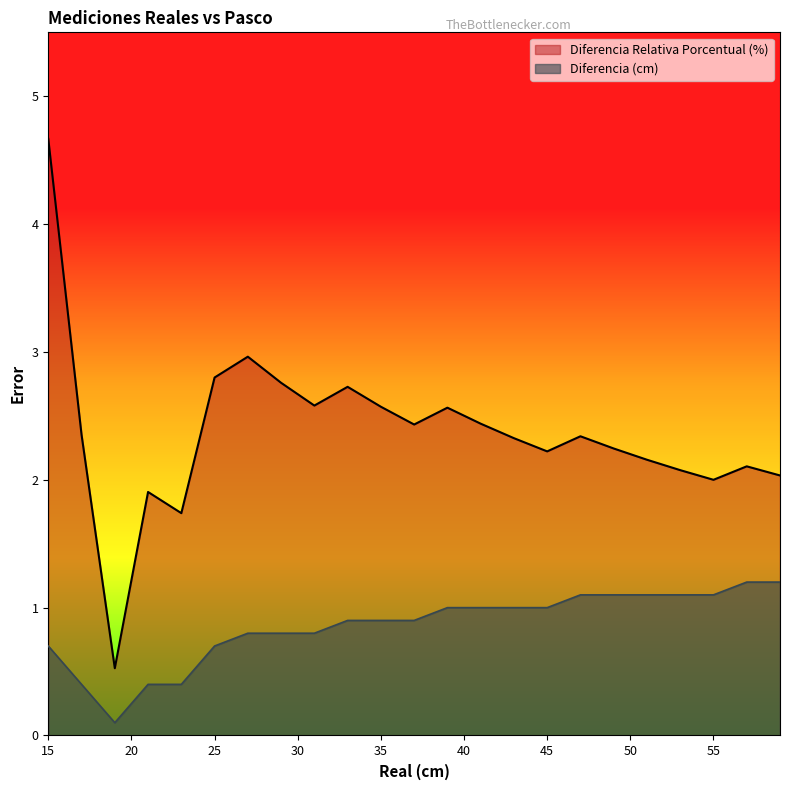

Between 33 and 55, which is larger?

33